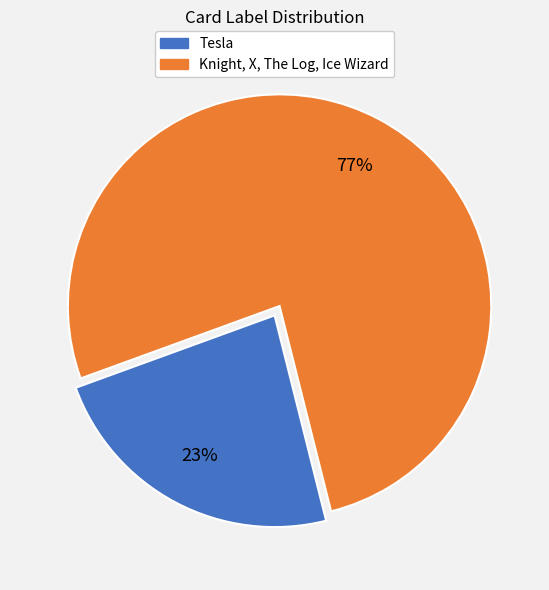

To the nearest percent, what is the average slice percentage?

50%